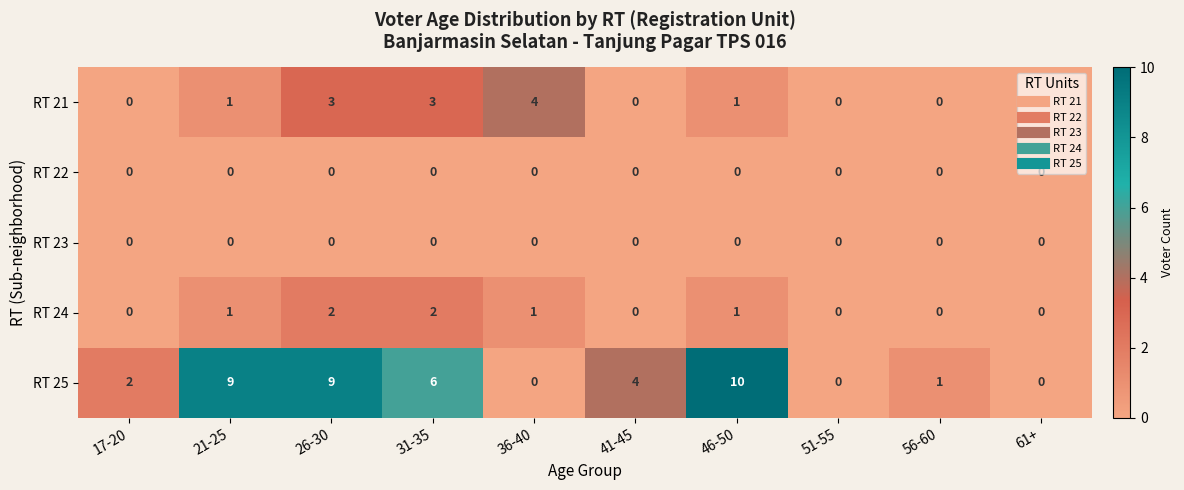

How many positive values does the RT 24 series have?

5